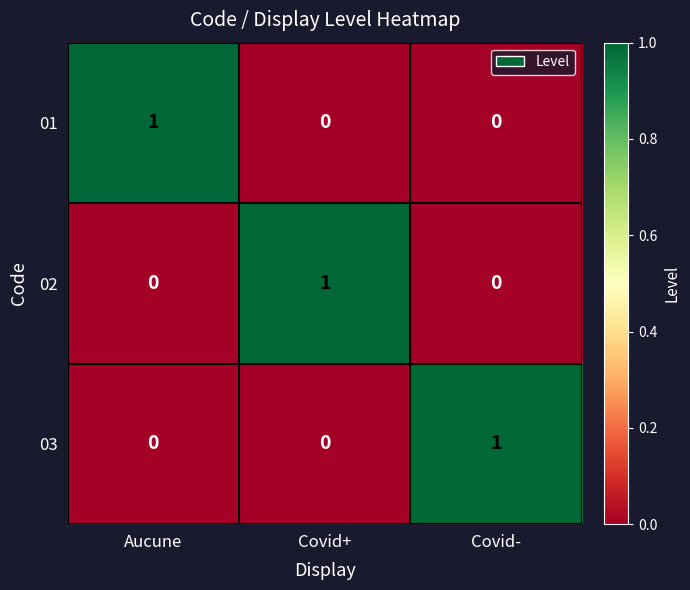

True or false: 03 has a value of 0 at Aucune.

True